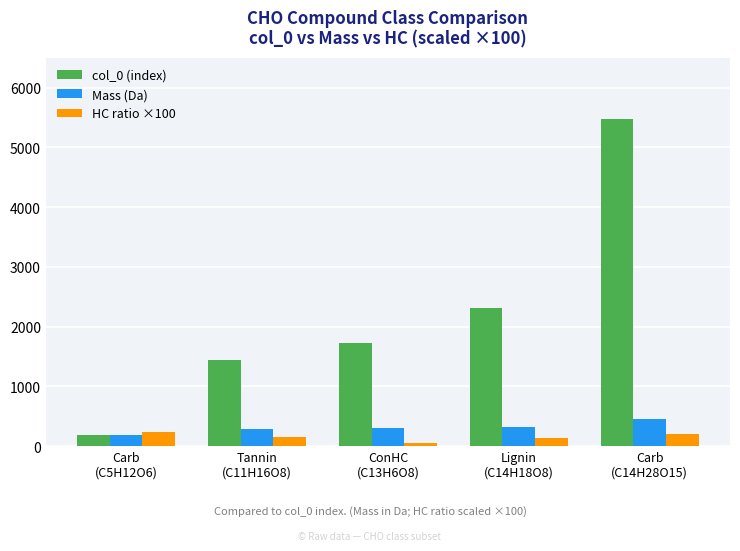

What is the label of the 3rd bar from the right?

ConHC
(C13H6O8)